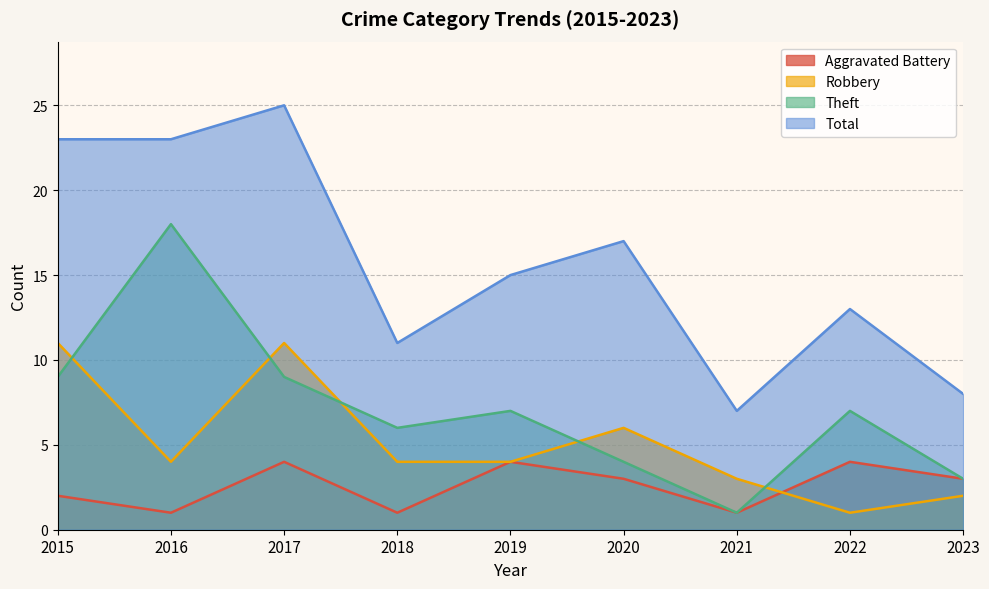

What is the approximate value of Total at 2015, to the nearest 10?

20